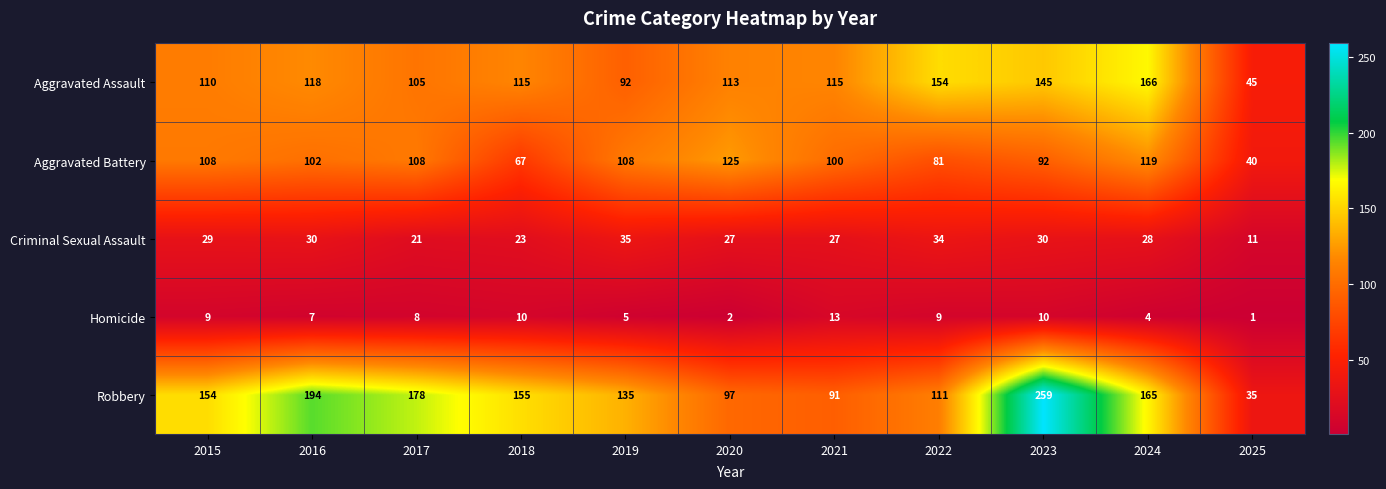

What is the maximum value for Criminal Sexual Assault?

35